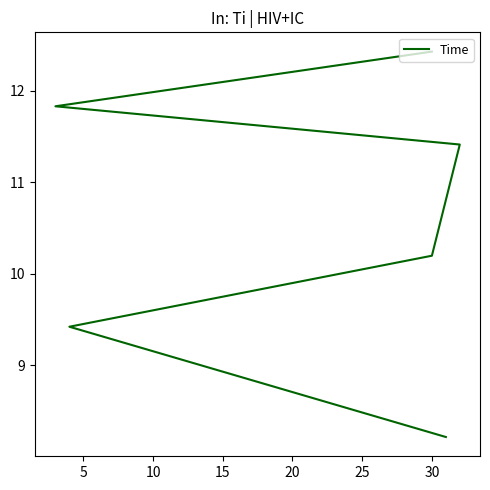

What is the change in value from 5 to 20?

+2.4